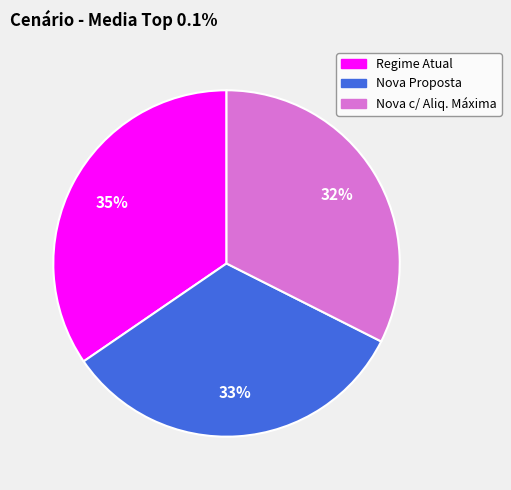

To the nearest percent, what is the difference between the Nova Proposta and Regime Atual slice percentages?

2%